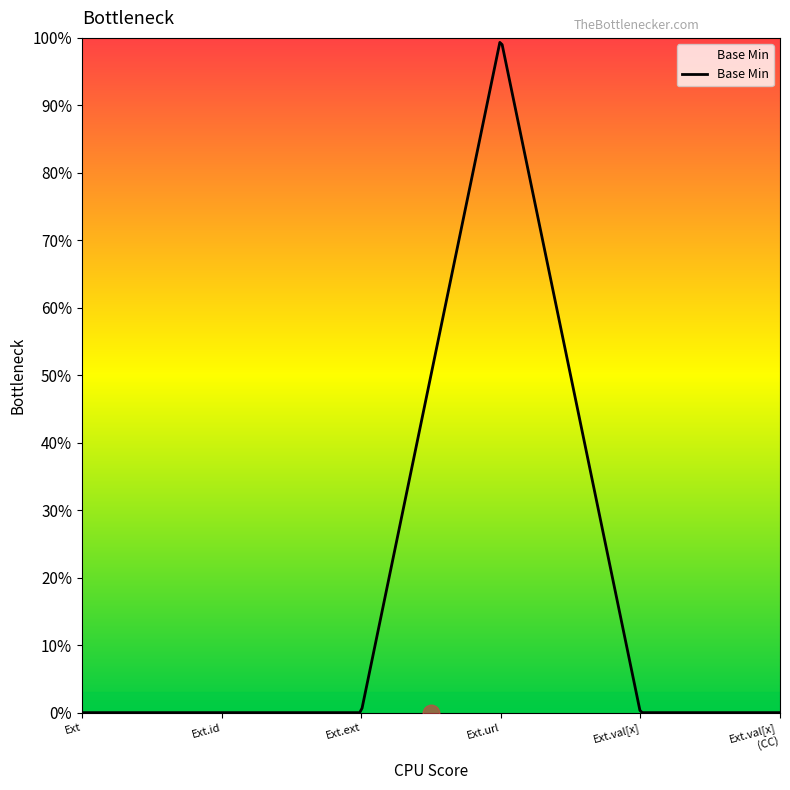

Reading left to right, what are all the values shown in this chart?

0	0	0	1	0	0